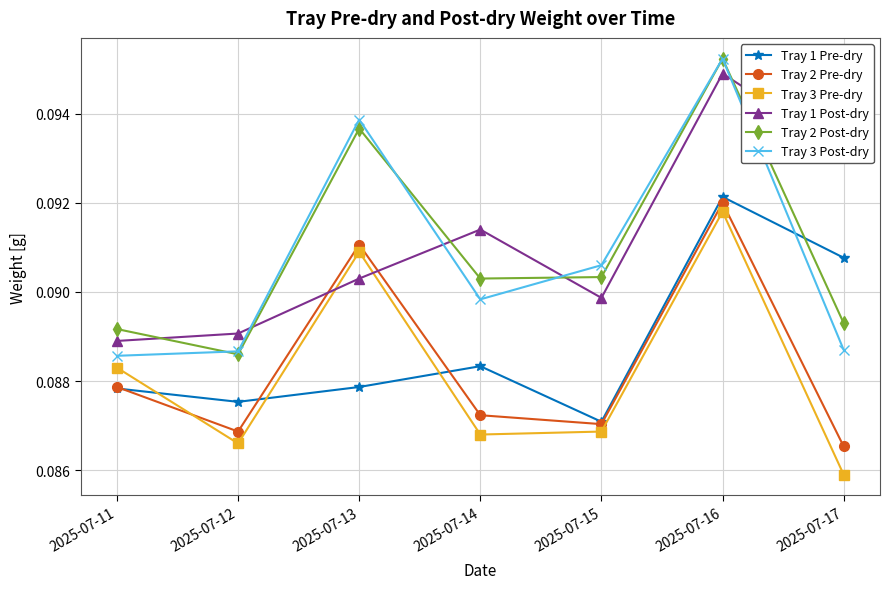

Where is the first local maximum for Tray 3 Pre-dry?

2025-07-13